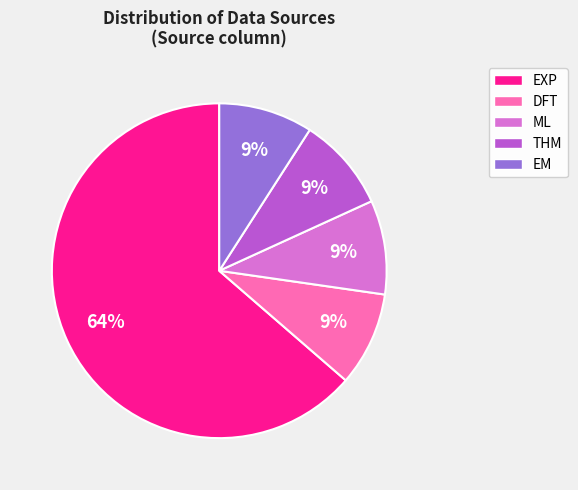

To the nearest percent, what is the difference between the largest and smallest slice percentages?

55%